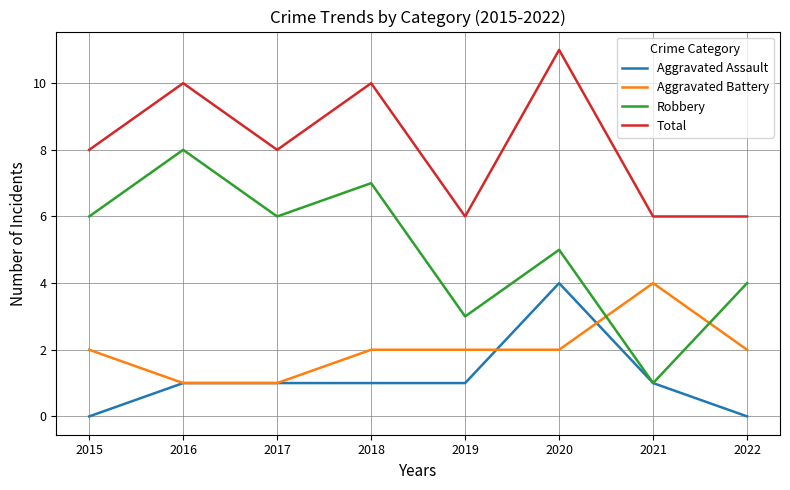

Which series has the largest total across all categories?

Total